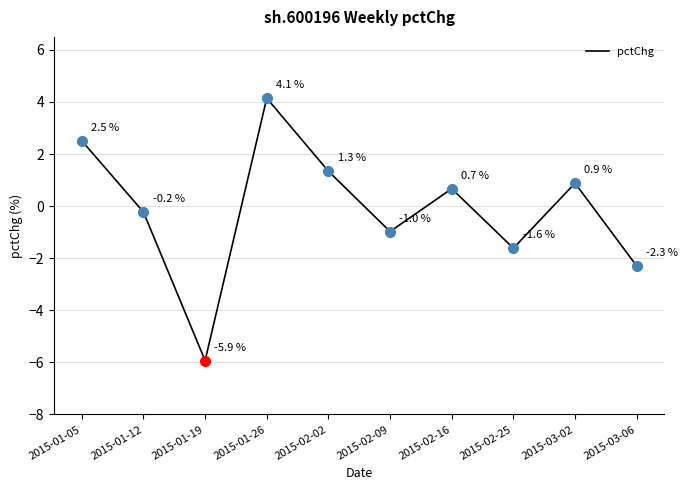

Approximately how many times larger is the value at 2015-01-26 compared to 2015-02-02?

3.1